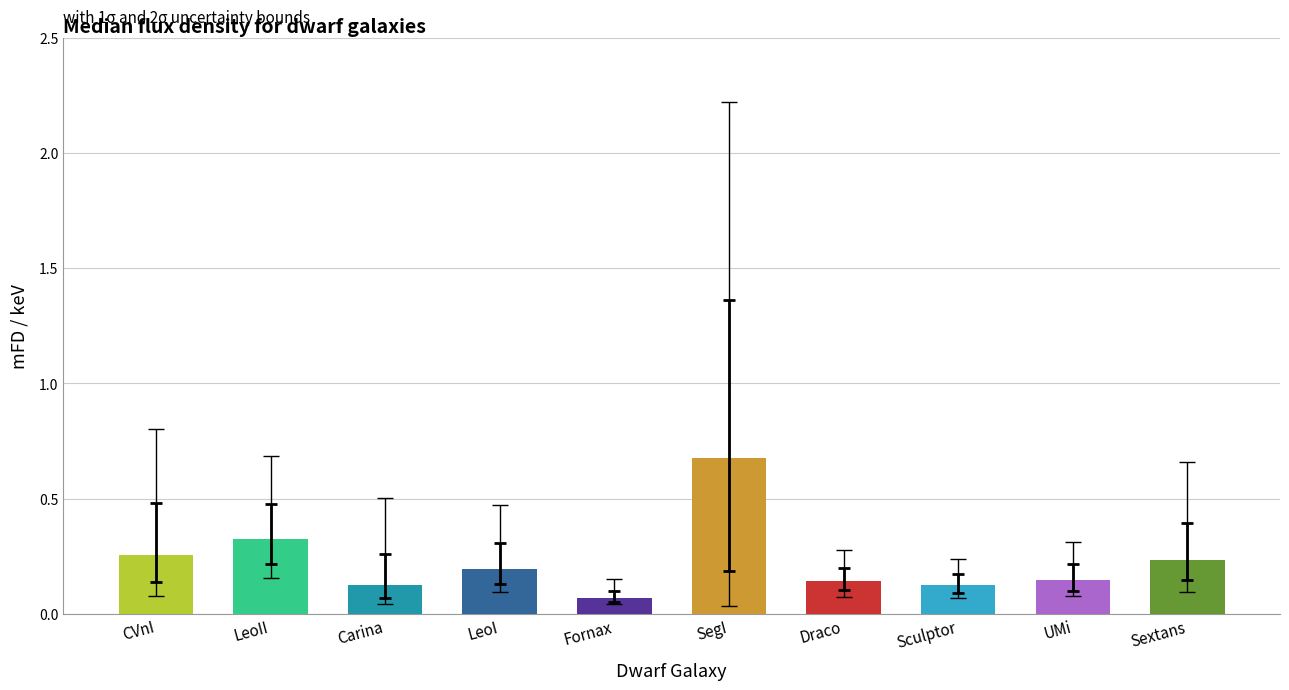

Reading left to right, what are all the values shown in this chart?

mFD/keV: 0.3	0.3	0.1	0.2	0.1	0.7	0.1	0.1	0.1	0.2
2sl: 0.1	0.2	0.0	0.1	0.0	0.0	0.1	0.1	0.1	0.1
1sl: 0.1	0.2	0.1	0.1	0.1	0.2	0.1	0.1	0.1	0.1
1su: 0.5	0.5	0.3	0.3	0.1	1.4	0.2	0.2	0.2	0.4
2su: 0.8	0.7	0.5	0.5	0.2	2.2	0.3	0.2	0.3	0.7